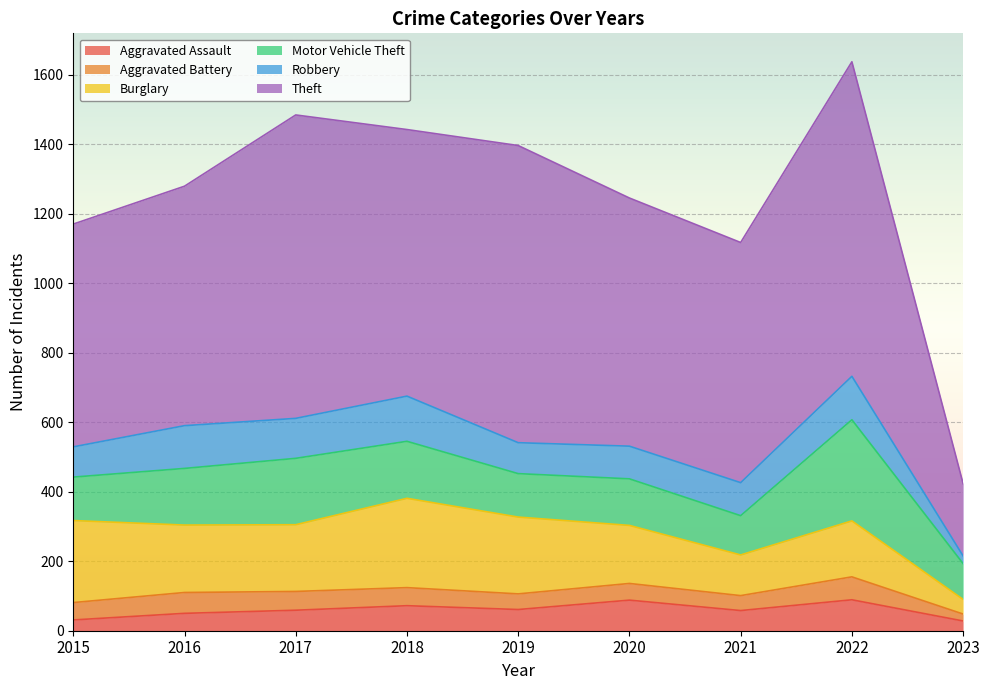

What is the total value across all series at 2016?

1279